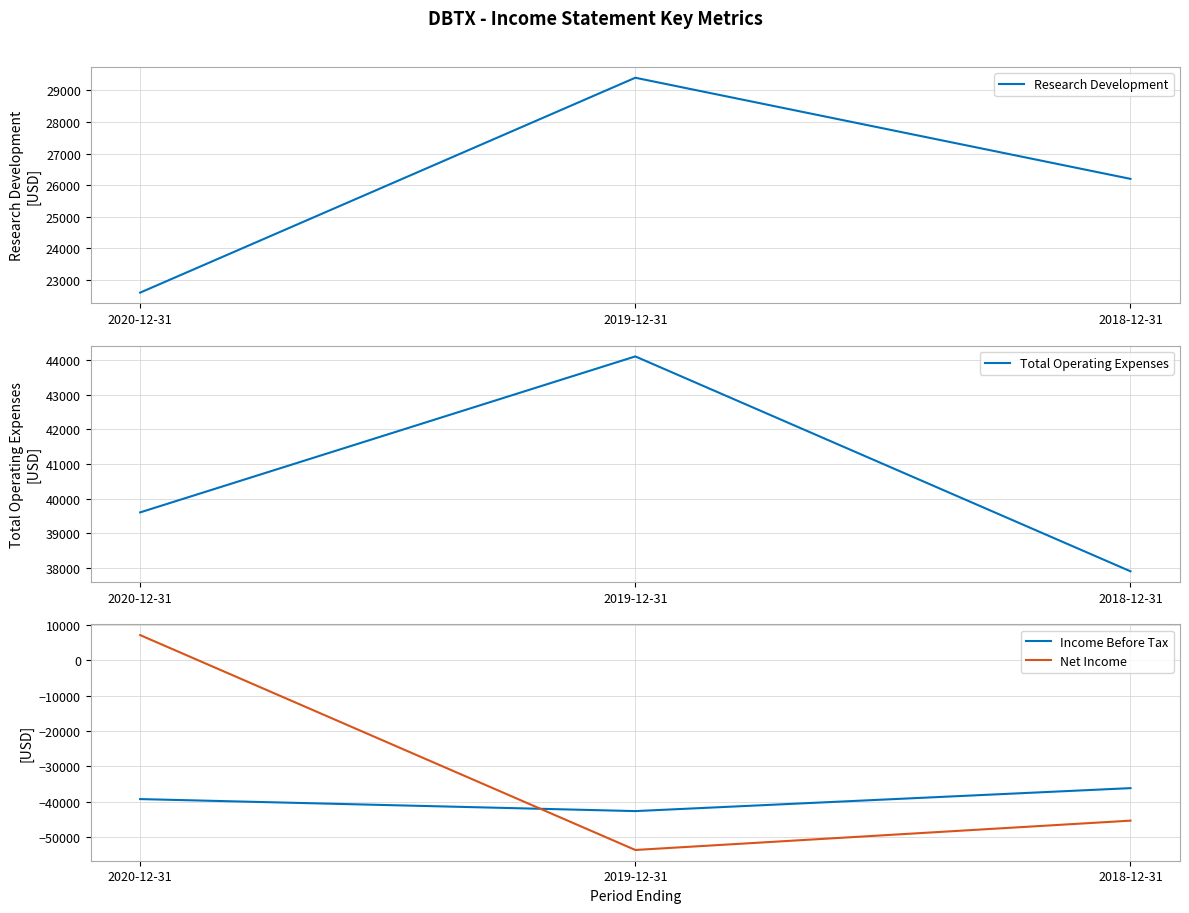

Is the value of Research Development at 2018-12-31 greater than the value of Net Income at 2019-12-31?

Yes